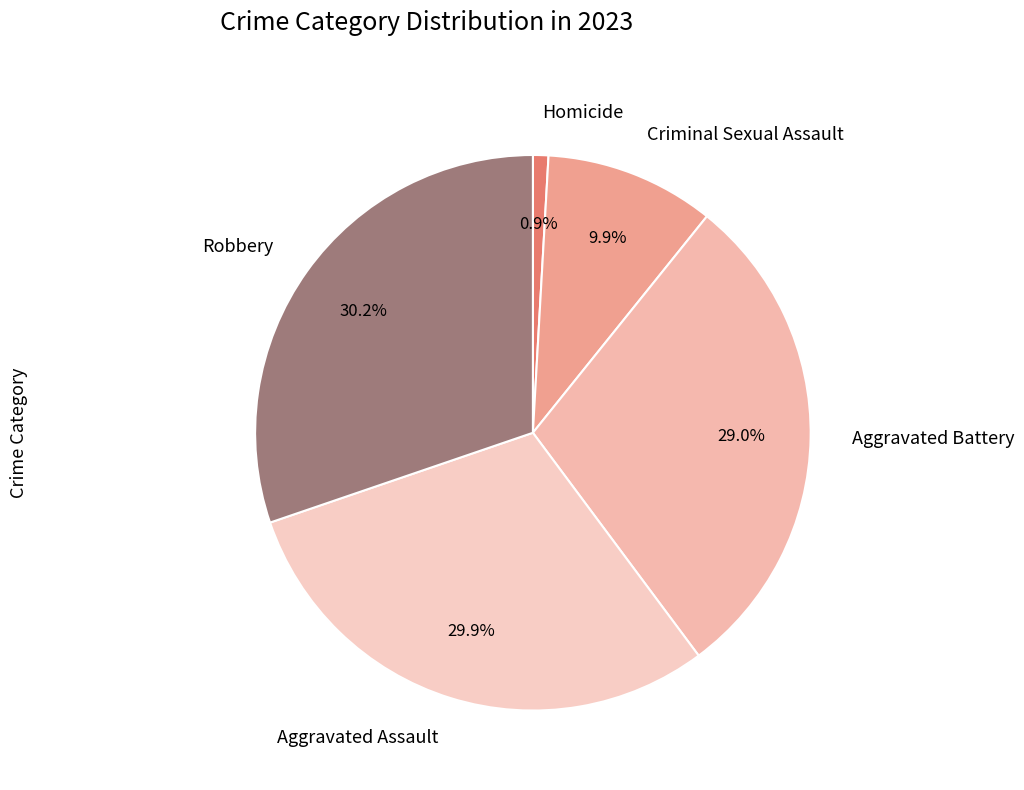

What percentage is the Criminal Sexual Assault slice, to the nearest percent?

10%